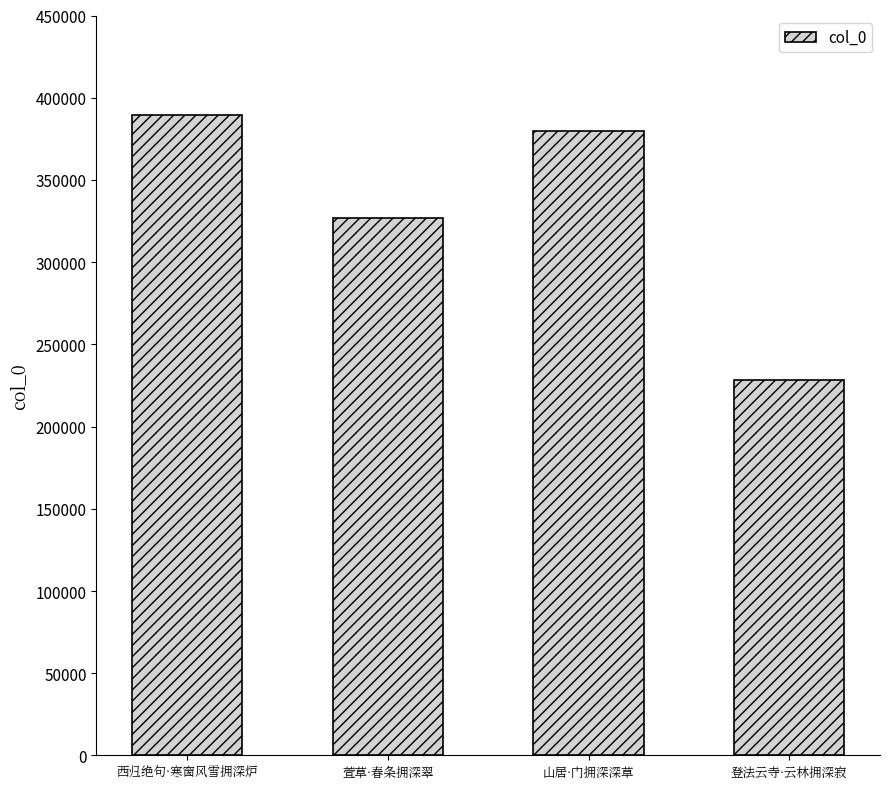

Reading right to left, what are all the values shown in this chart?

登法云寺·云林拥深寂=228456	山居·门拥深深草=379588	萱草·春条拥深翠=326997	西归绝句·寒窗风雪拥深炉=389394